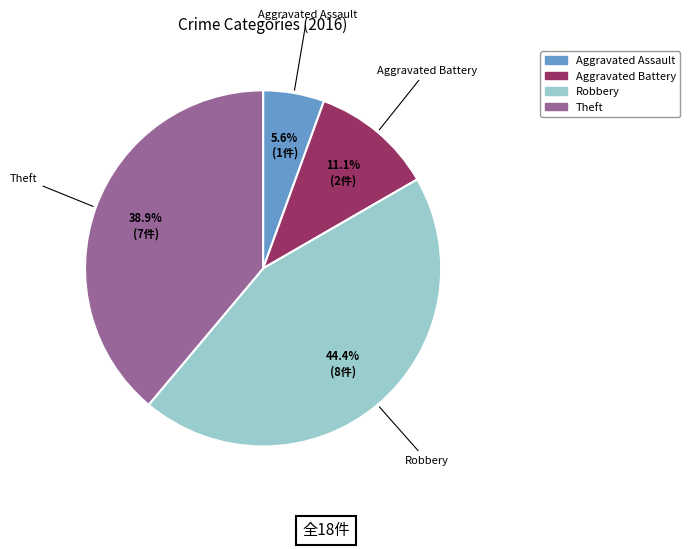

Is there any slice that represents more than half of the pie?

No